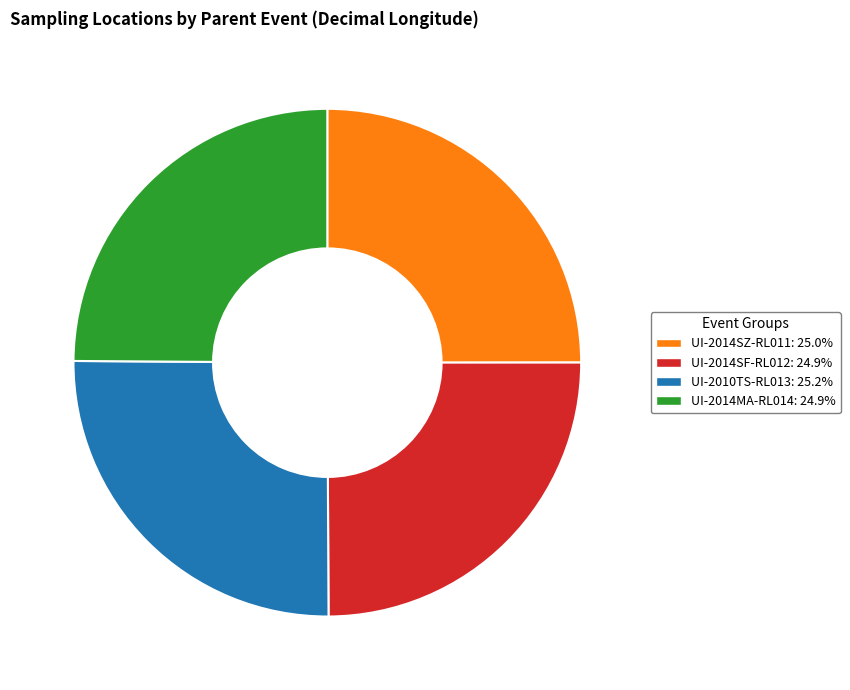

Approximately how many times larger is the value at UI-2014SZ-RL011: 25.0% compared to UI-2014SF-RL012: 24.9%?

1.0